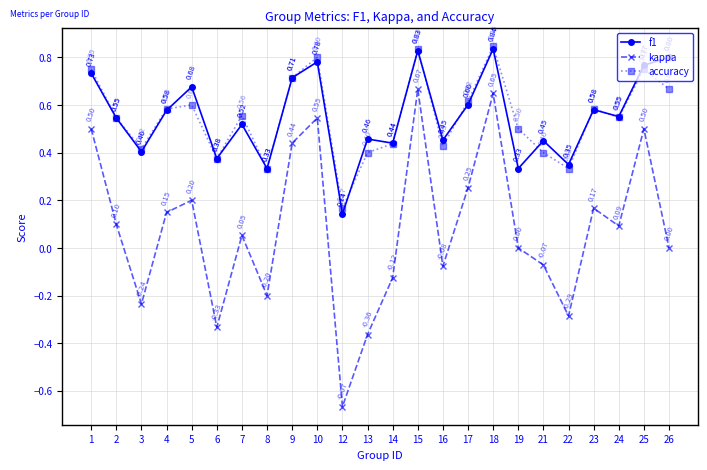

Where is the first local maximum for accuracy?

5